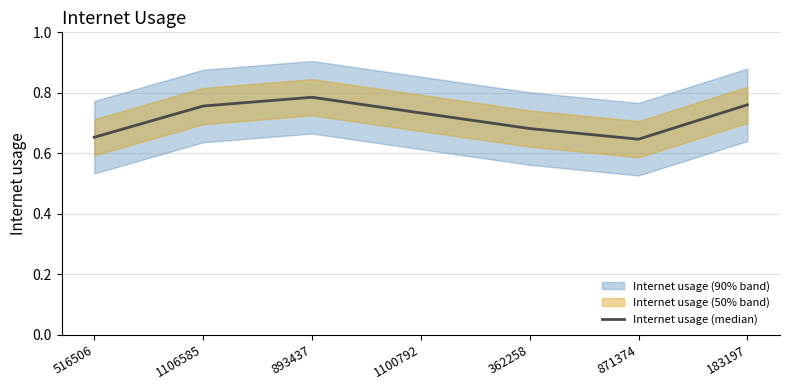

Read the value at 1100792.

0.7